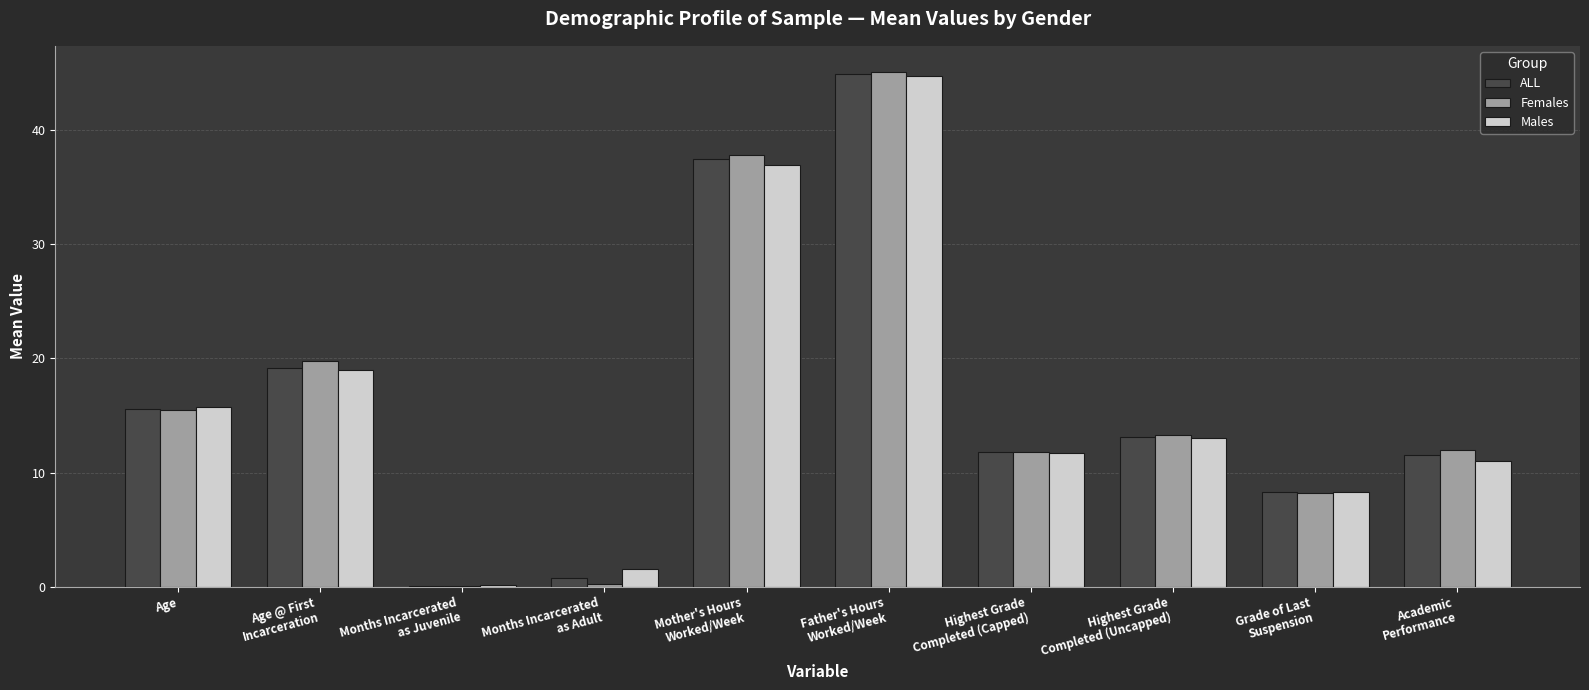

What is the sum of all ALL values?

162.7